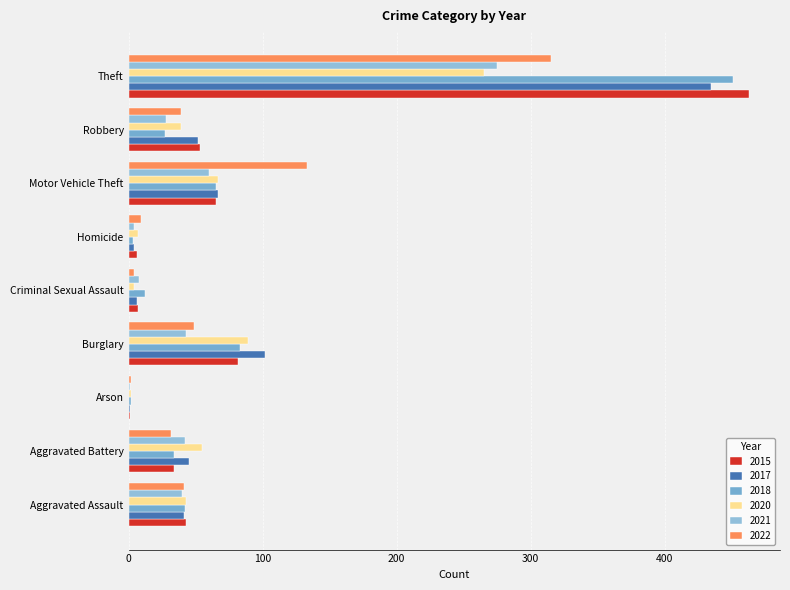

Where does the 2022 series first go above 39?

Aggravated Assault